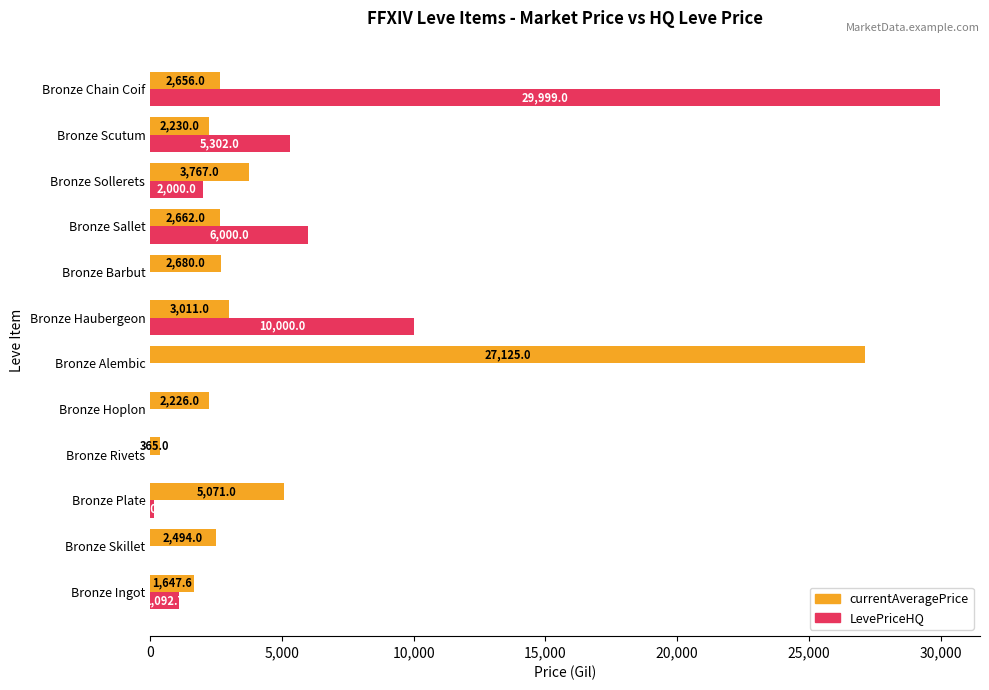

What is the total value across all series at Bronze Barbut?

2680.0